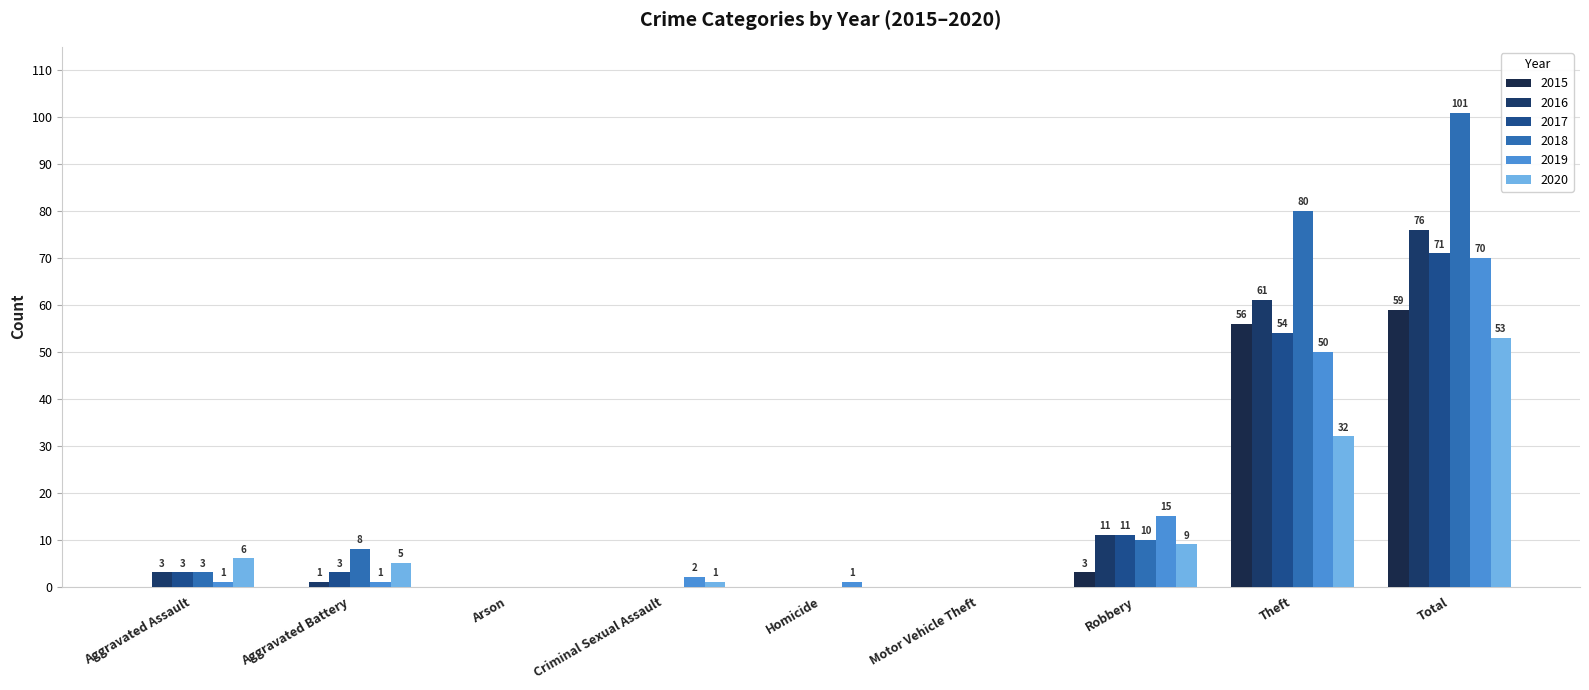

Are the bars grouped side by side (vs. stacked)?

Yes